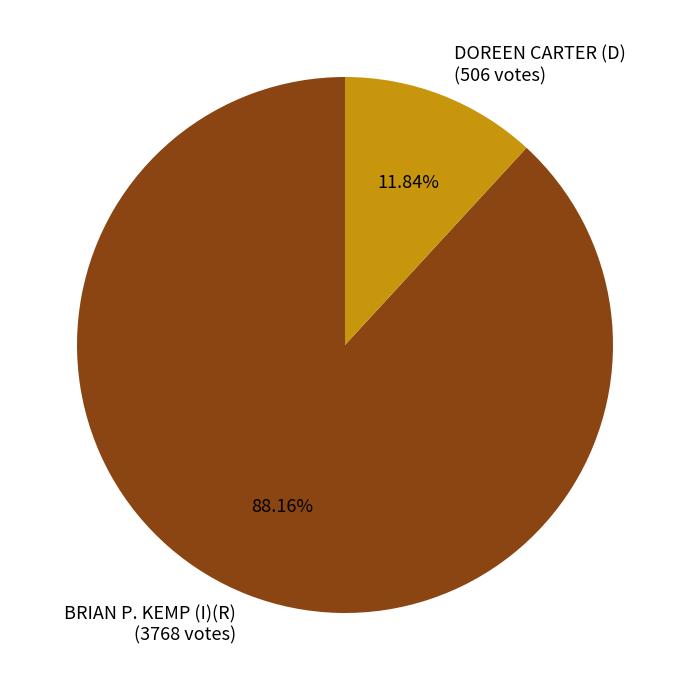

Rank the categories by value from highest to lowest.

BRIAN P. KEMP (I)(R) (3768 votes), DOREEN CARTER (D) (506 votes)